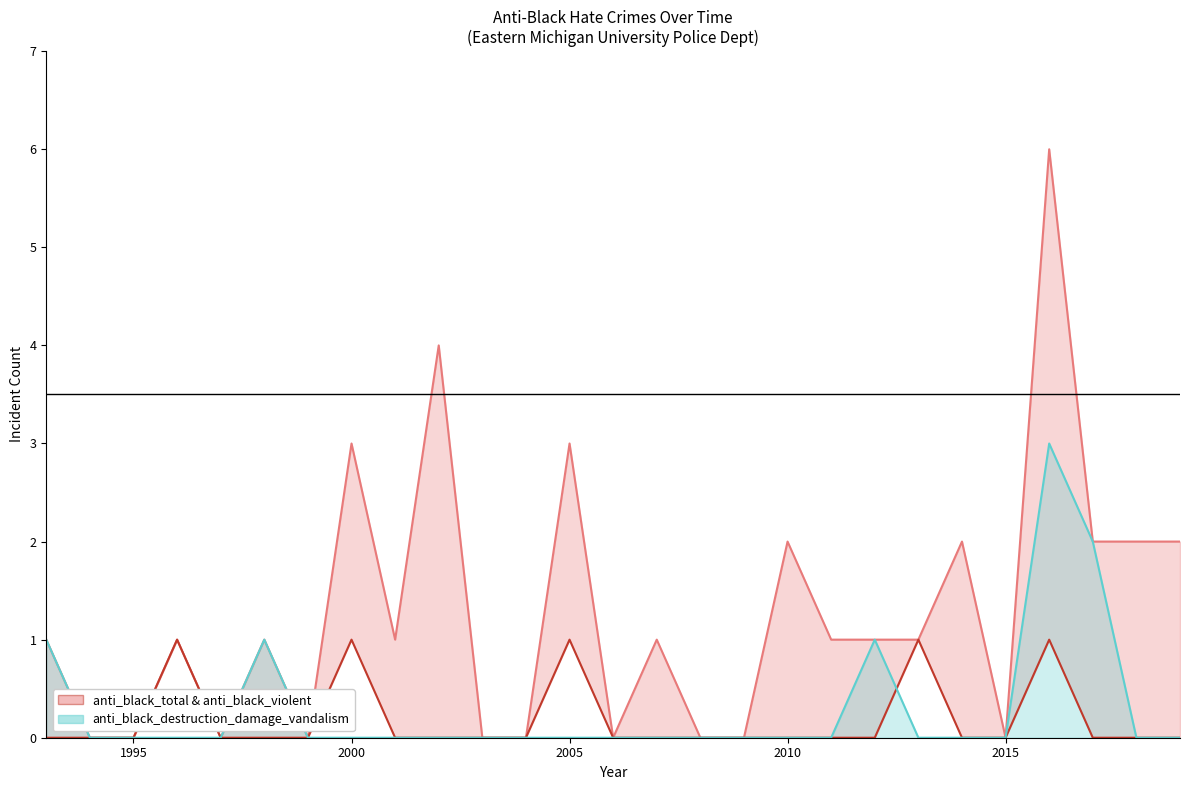

Where does the anti_black_total line series first go above 1?

2000